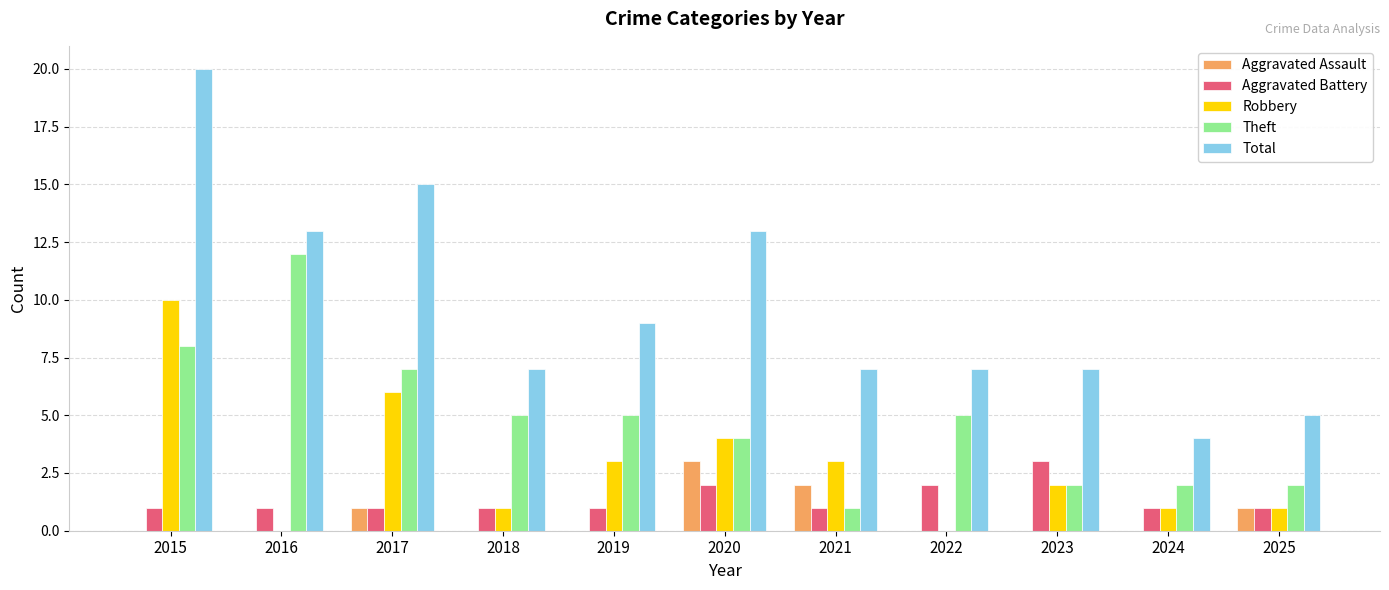

What is the total value across all series at 2025?

10